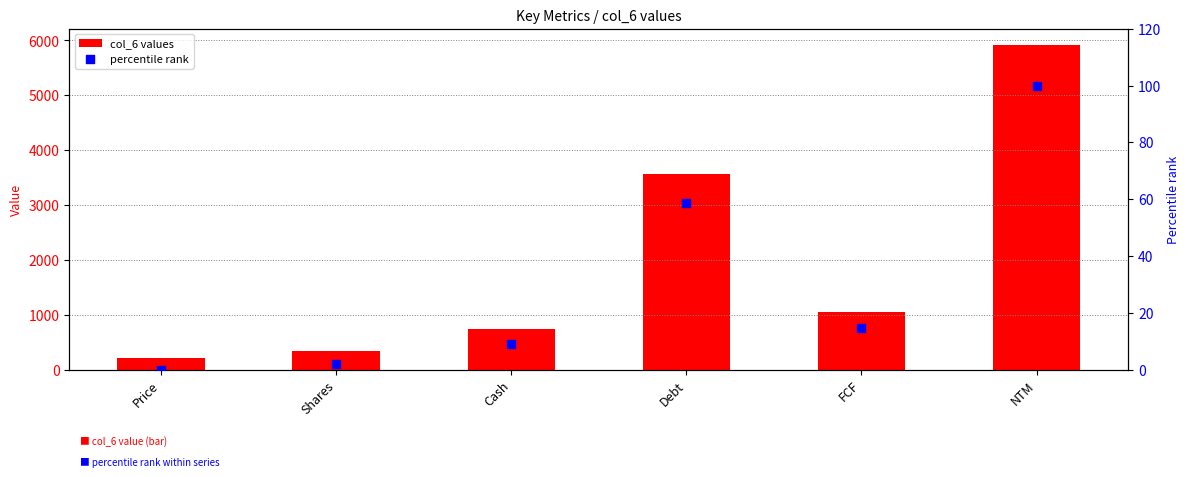

What are all the series names shown in the legend?

col_6 values, percentile rank